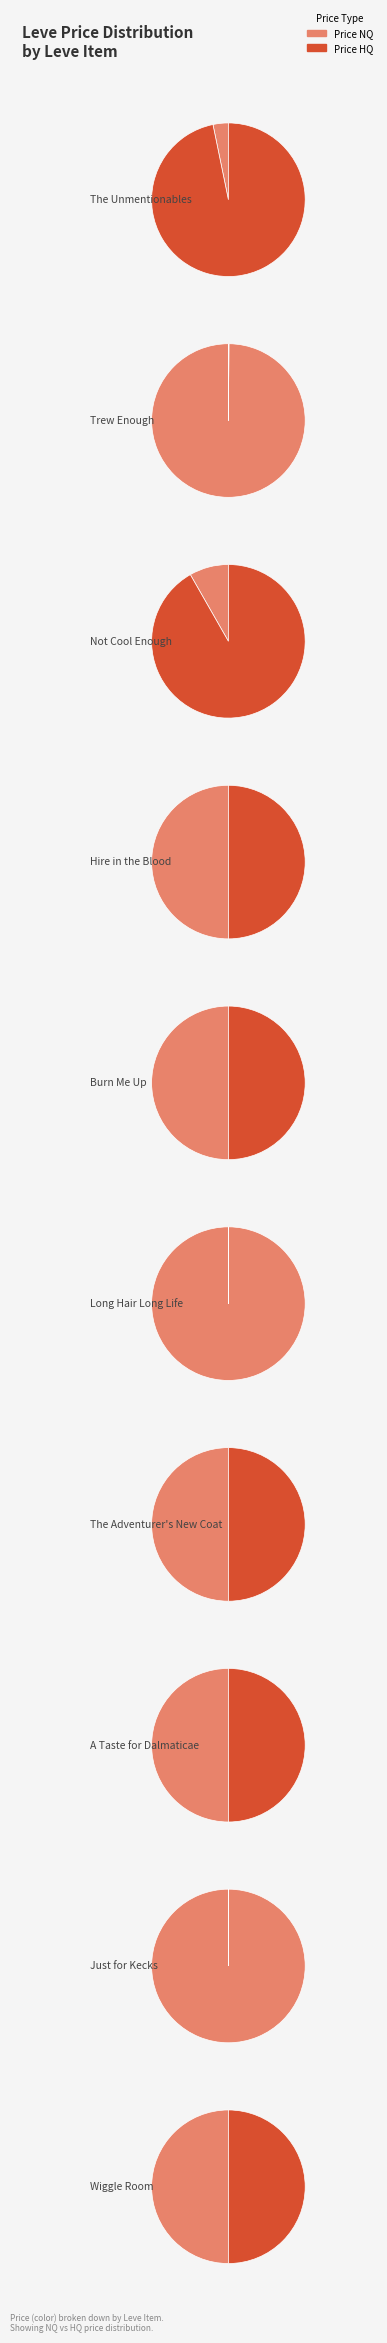

Is there a majority slice in this chart?

Yes